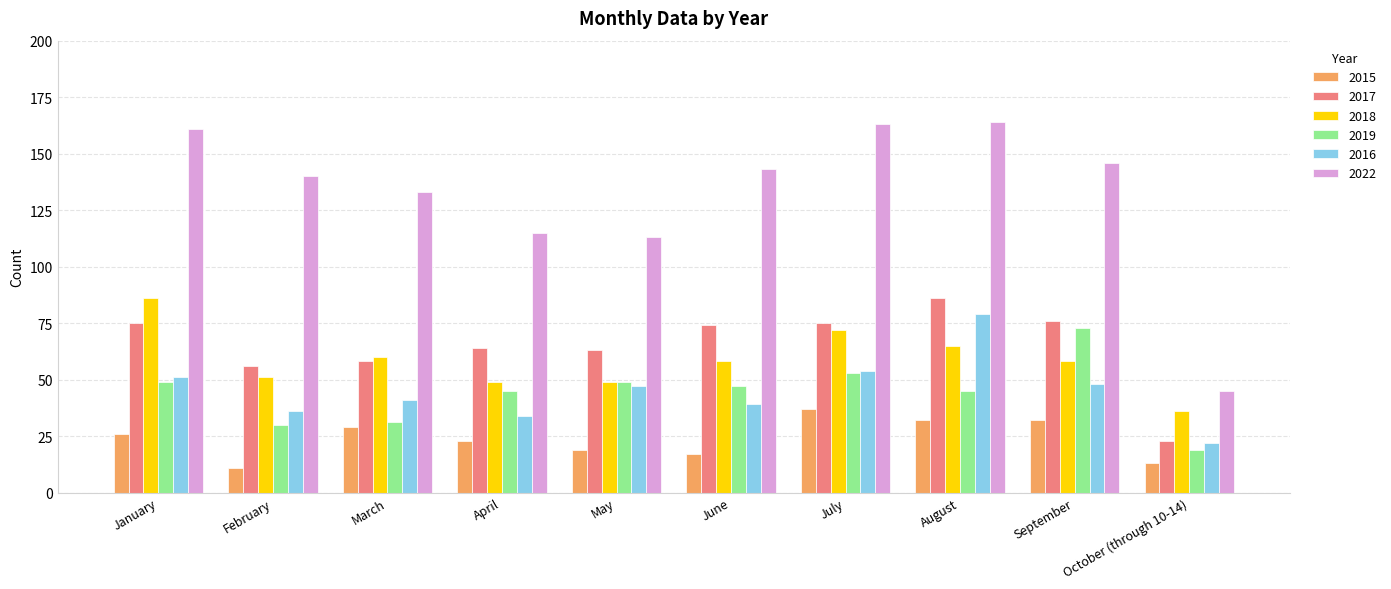

What is the value of the 2015 bar at the 8th from the left?

32